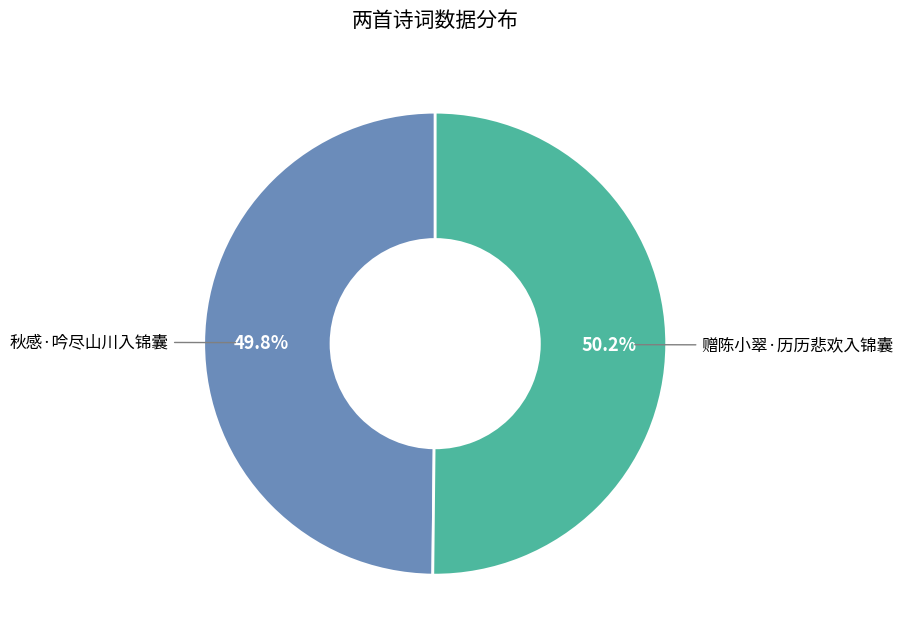

Does any single category account for the majority?

Yes